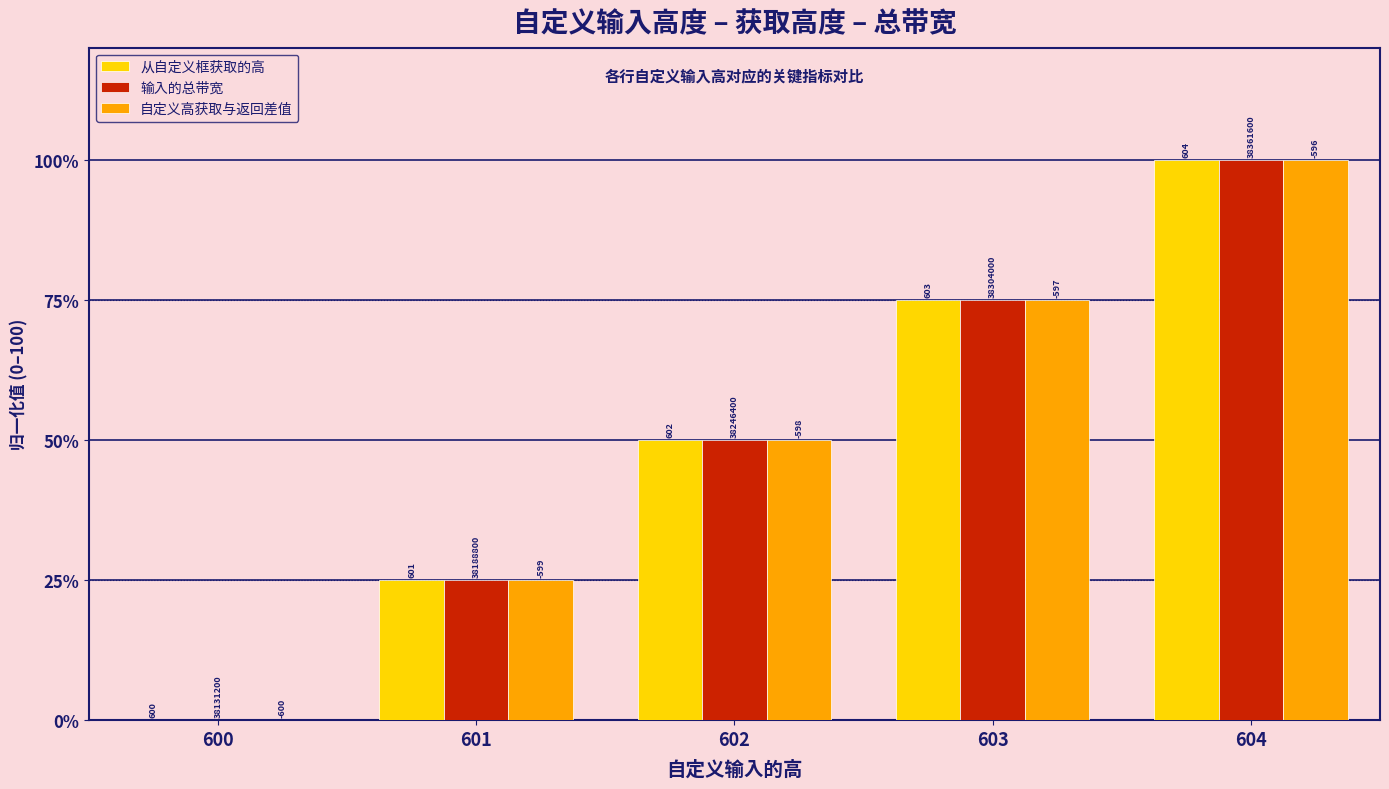

What are all the series names shown in the legend?

从自定义框获取的高, 输入的总带宽, 自定义高获取与返回差值